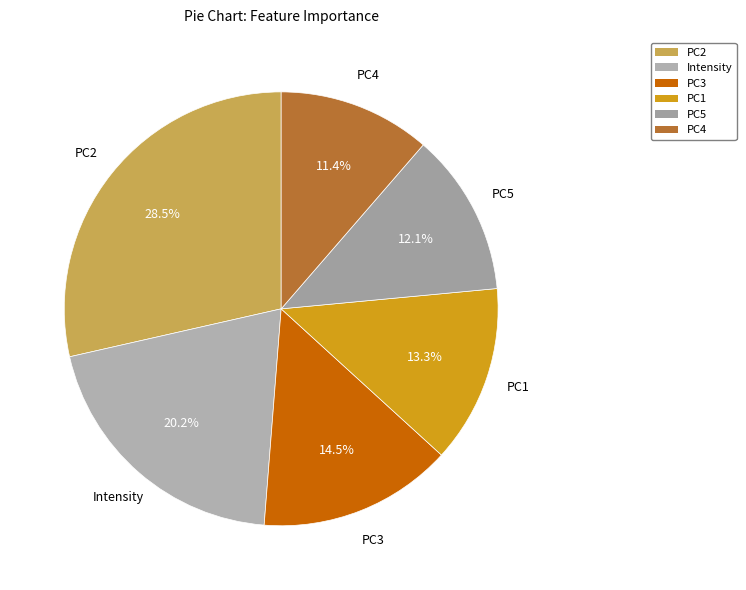

Is PC3 the majority of the pie?

No